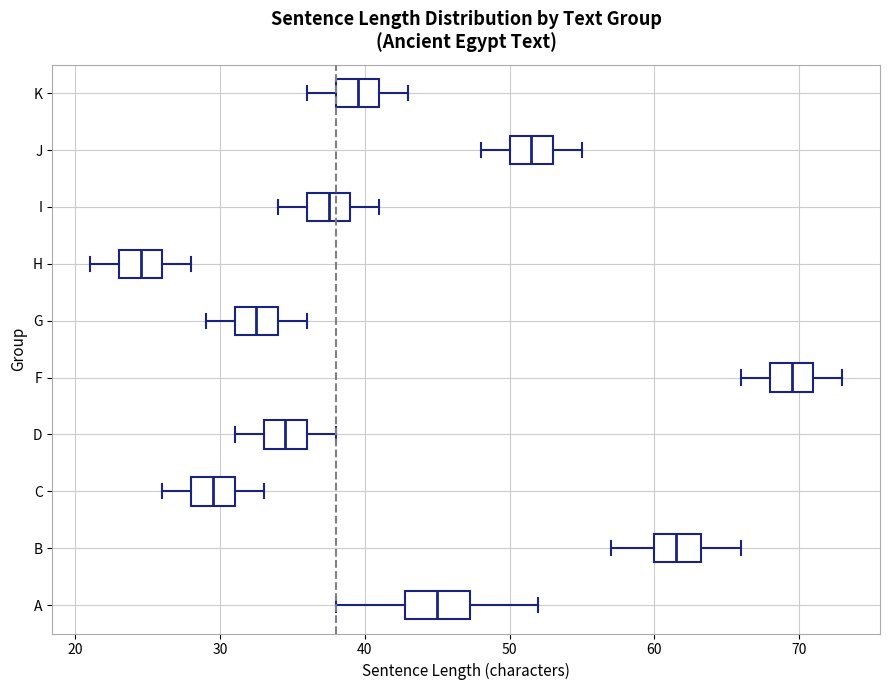

Reading bottom to top, read every box against the x-axis: the position of its median line, the range the box covers, and the ends of its whiskers. The values are not printed on the chart, so give them approximately, as read against the axis.

A: median 45, box 43 to 47, whiskers 38 to 52
B: median 62, box 60 to 63, whiskers 57 to 66
C: median 30, box 28 to 31, whiskers 26 to 33
D: median 35, box 33 to 36, whiskers 31 to 38
F: median 70, box 68 to 71, whiskers 66 to 73
G: median 33, box 31 to 34, whiskers 29 to 36
H: median 25, box 23 to 26, whiskers 21 to 28
I: median 38, box 36 to 39, whiskers 34 to 41
J: median 52, box 50 to 53, whiskers 48 to 55
K: median 40, box 38 to 41, whiskers 36 to 43